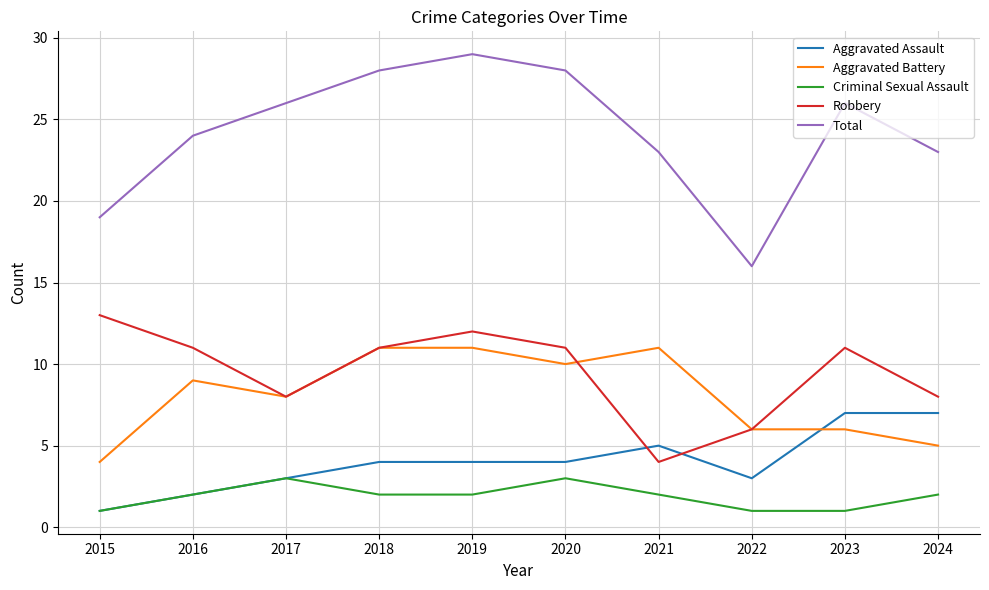

Which category has the lowest value in the Total series?

2022